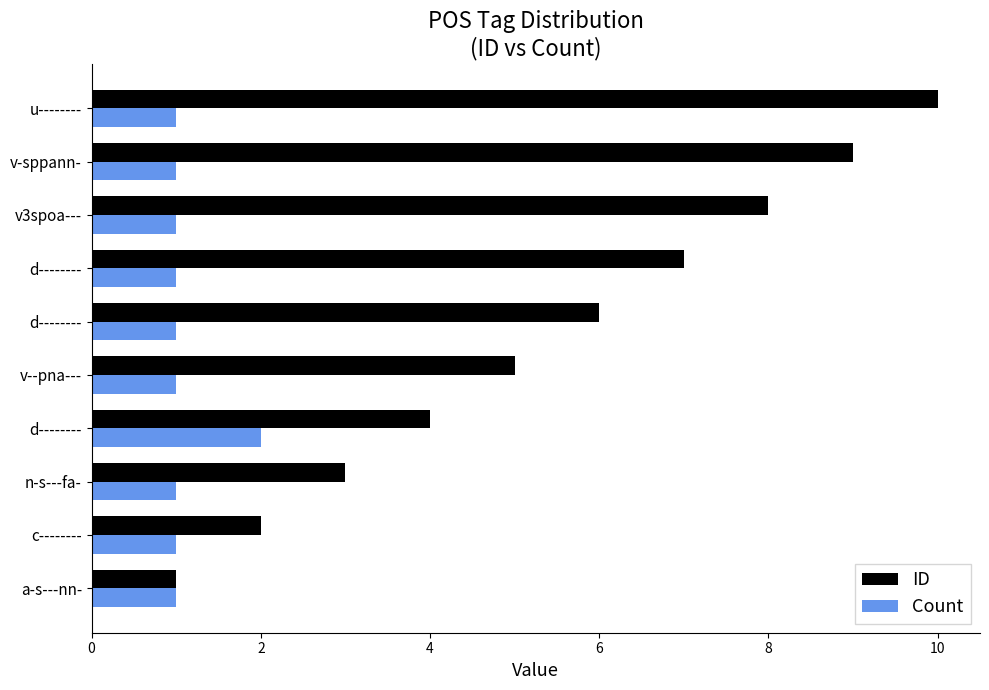

List the series in order of their peak value, lowest first.

Count, ID